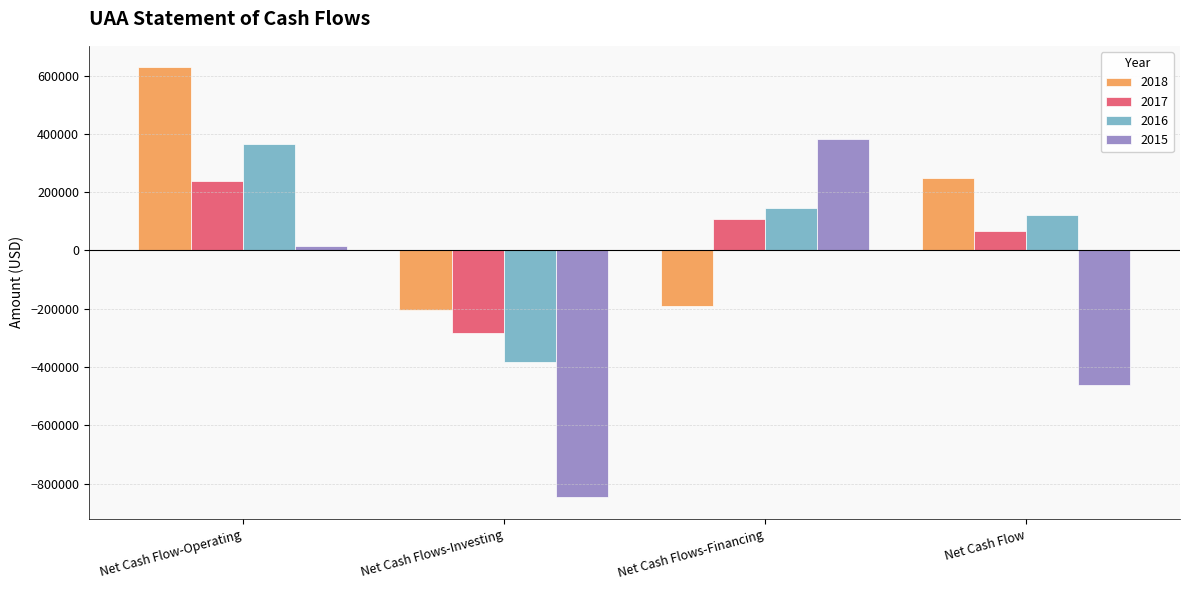

What is the highest value of the 2017 series?

237460